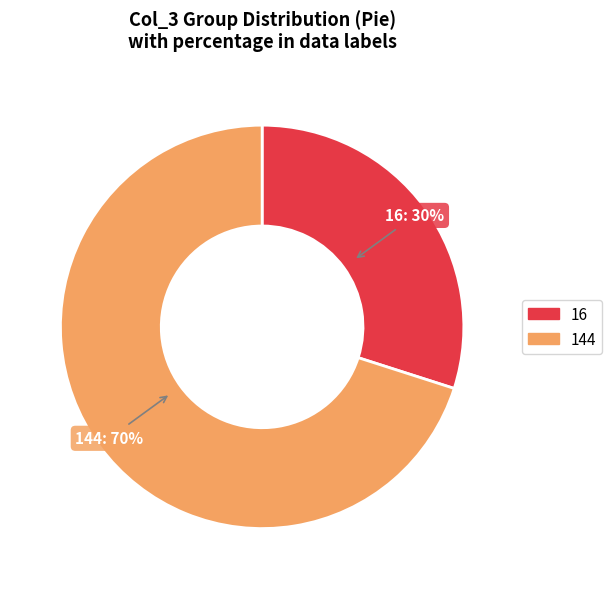

Does any single category account for the majority?

Yes